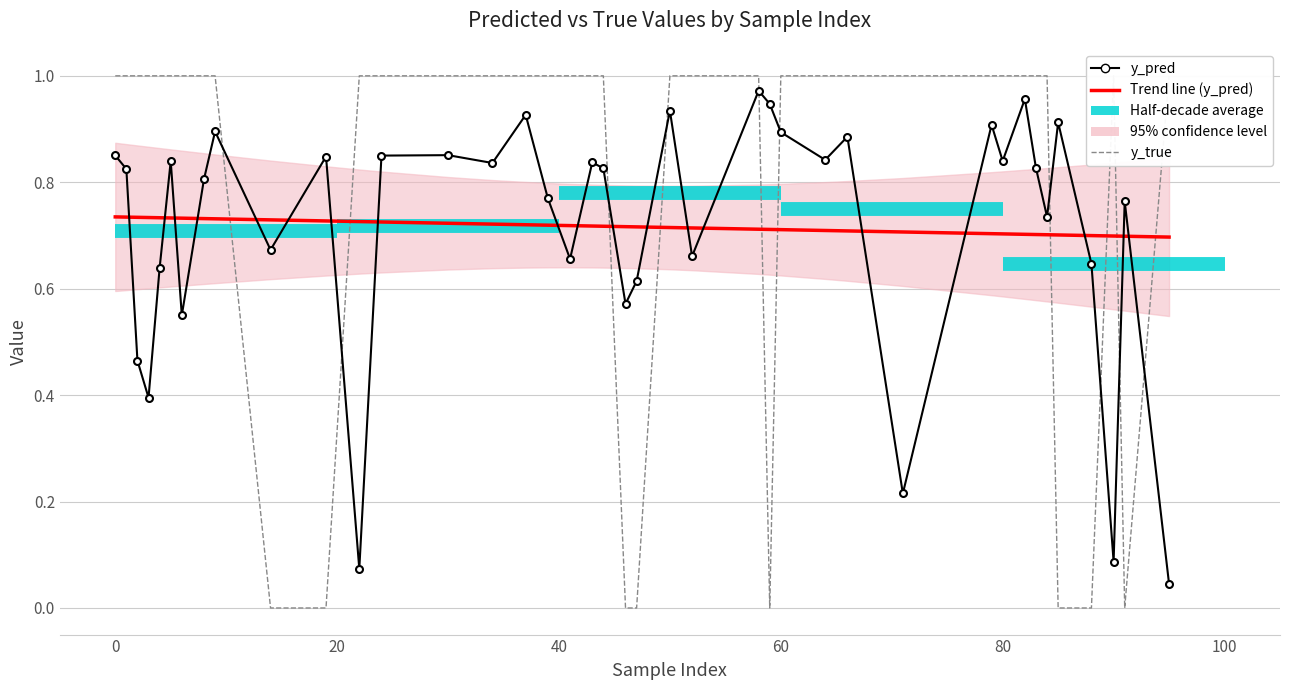

How many data points in y_true are less than 1?

8